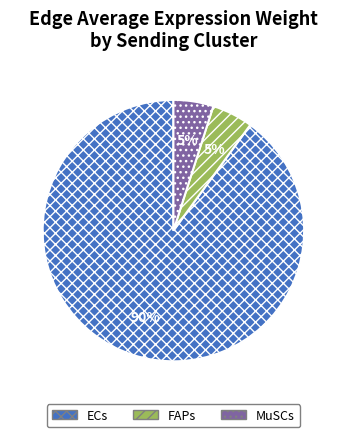

Is there a majority slice in this chart?

Yes